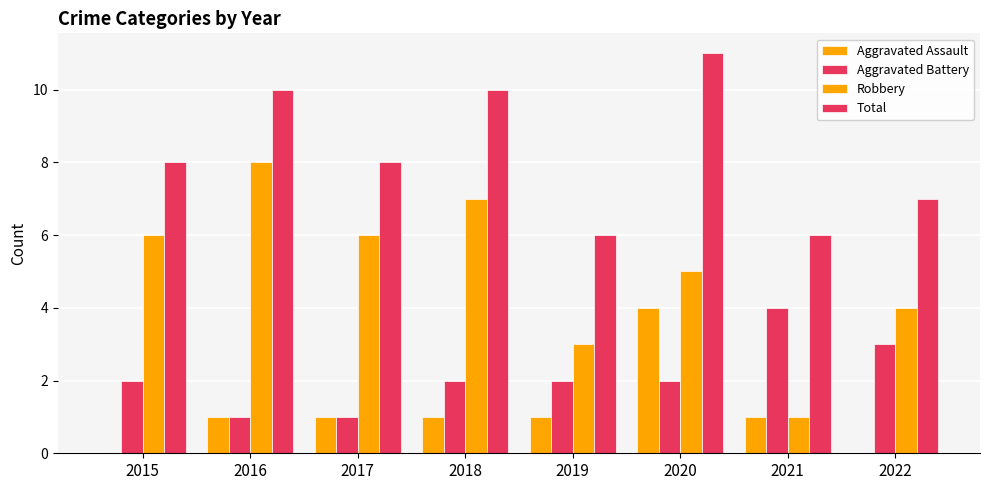

Count the number of data series in this chart.

4